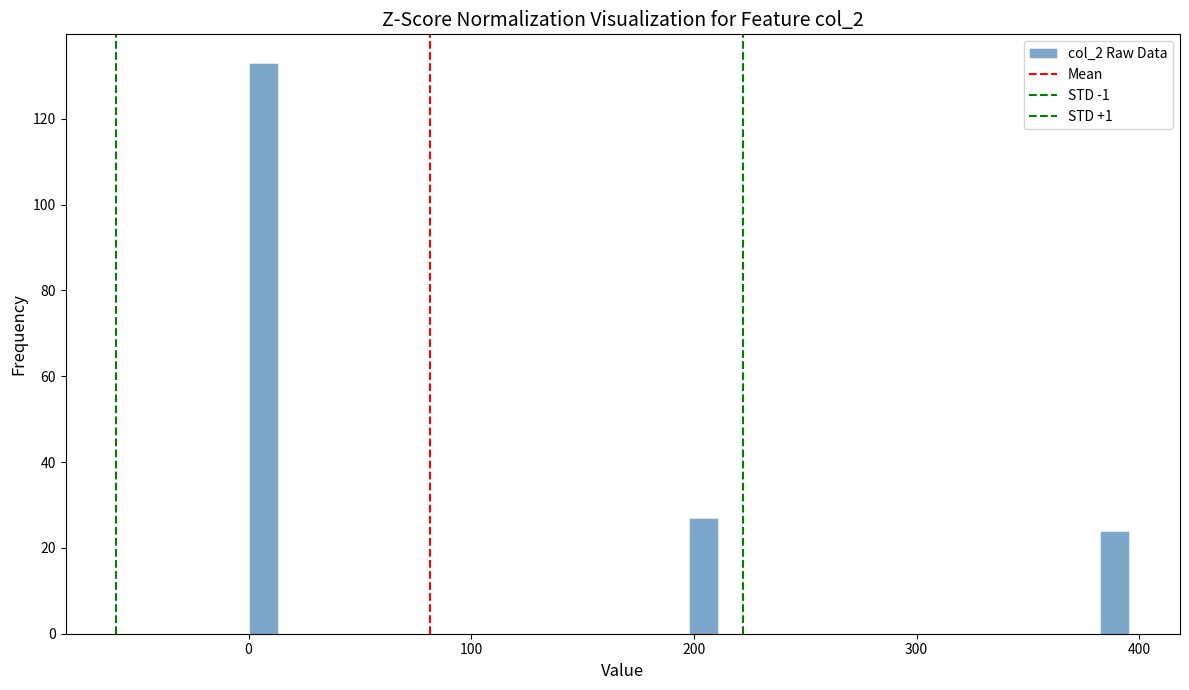

Around what value on the x-axis is the tallest bar? Give the approximate position of its centre, as read against the axis.

10